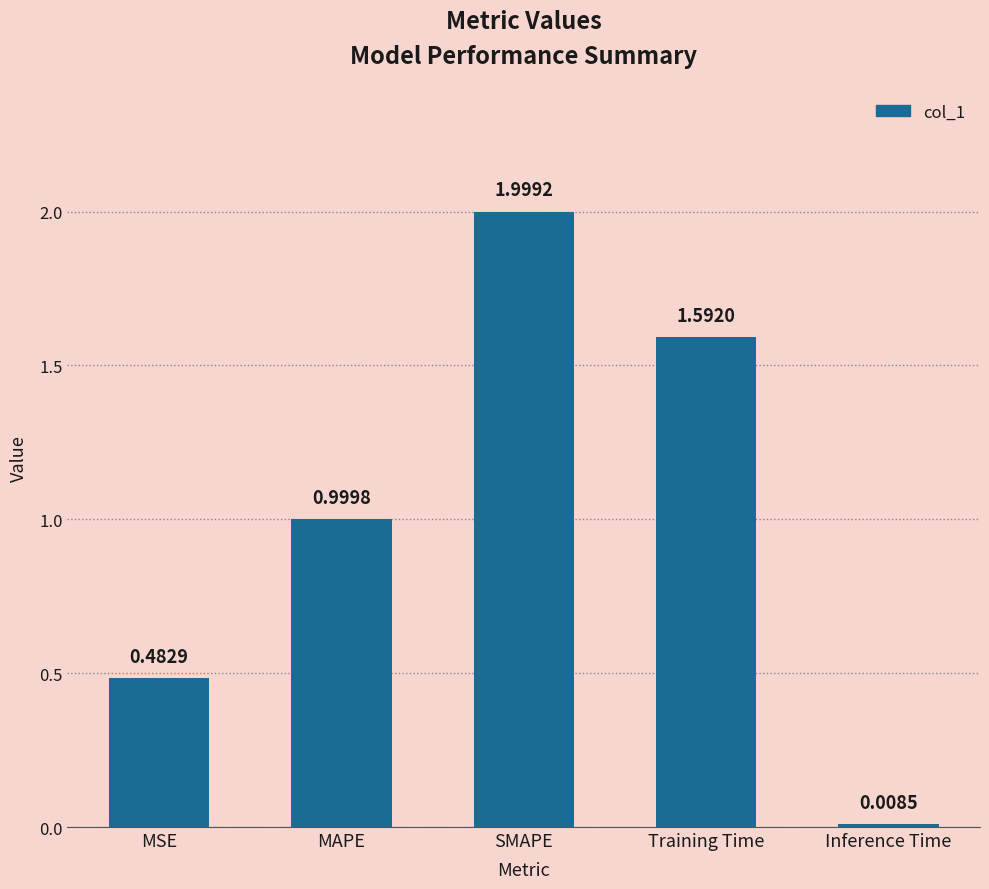

What is the label of the 3rd bar from the left?

SMAPE